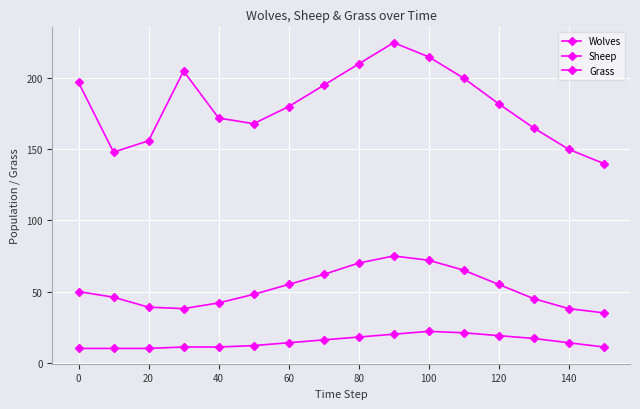

How many lines are shown in the chart?

3